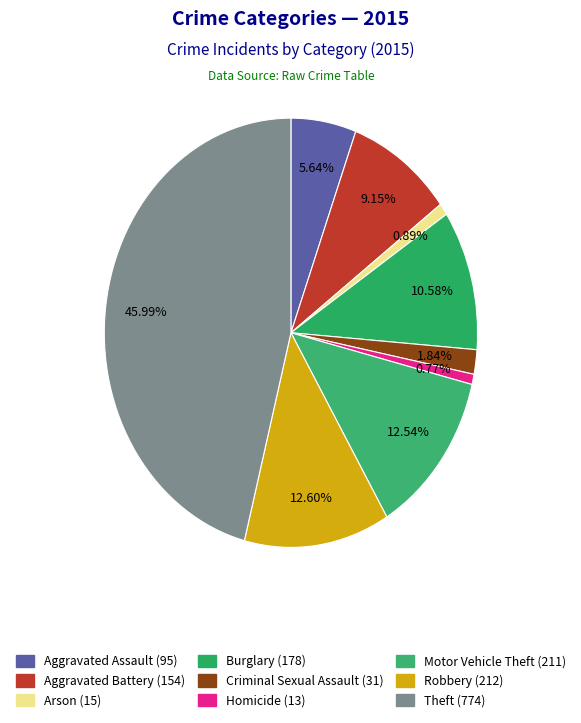

Count the number of slices in the pie.

9